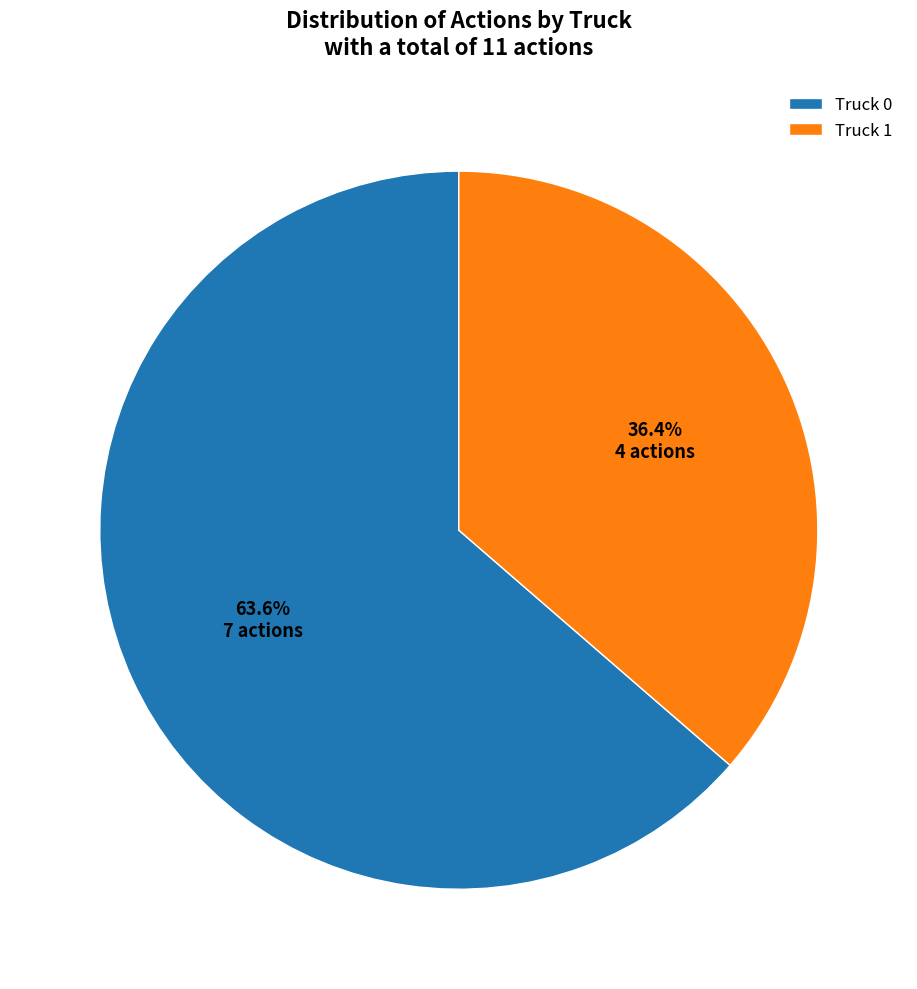

Count the number of slices in the pie.

2